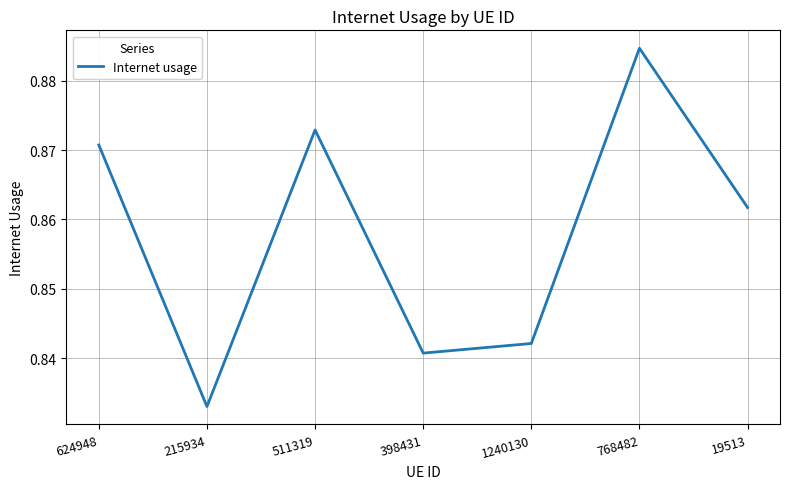

List the labels in order of value, smallest first.

215934, 398431, 1240130, 19513, 624948, 511319, 768482